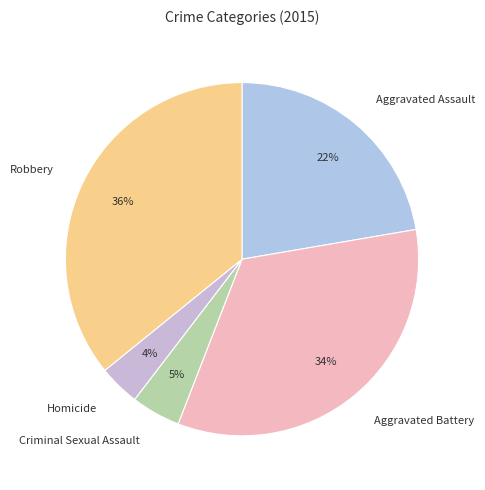

Which category has the smallest portion of the pie?

Homicide